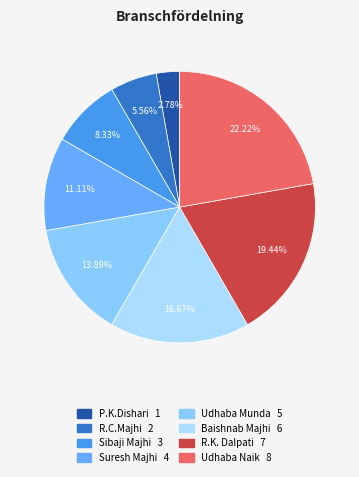

Approximately how many times larger is the value at Suresh Majhi compared to R.K. Dalpati?

0.6